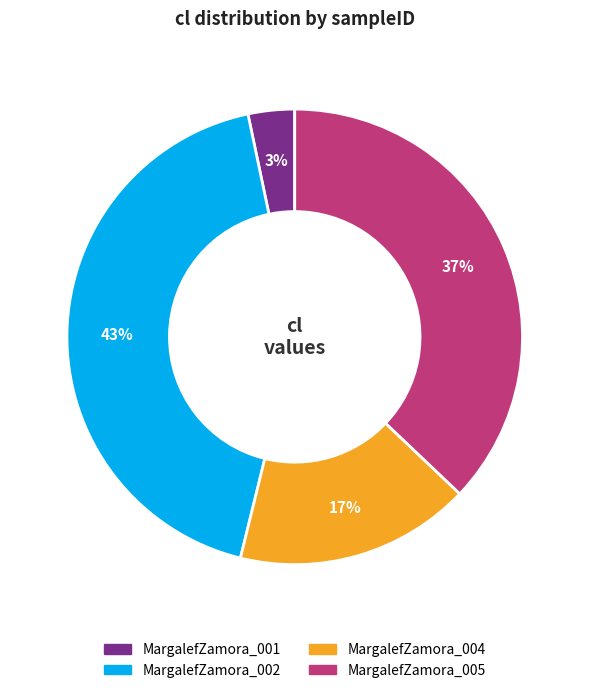

Is the sum of MargalefZamora_001 and MargalefZamora_002 greater than half?

No